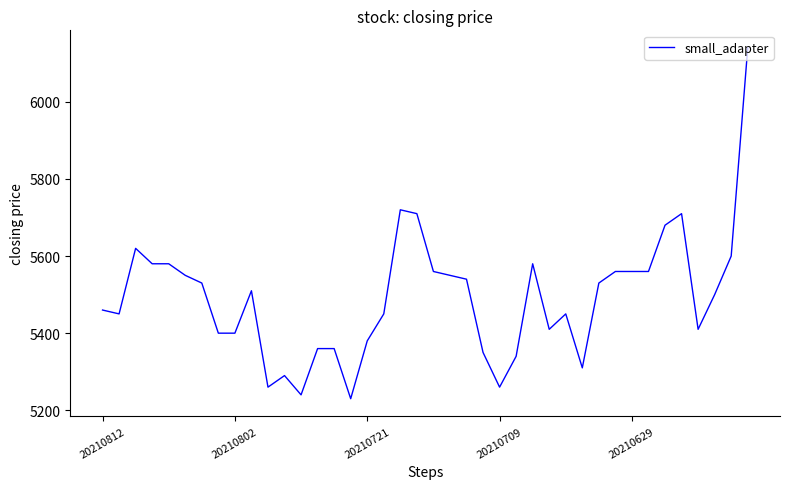

What is the greatest value displayed?

6140